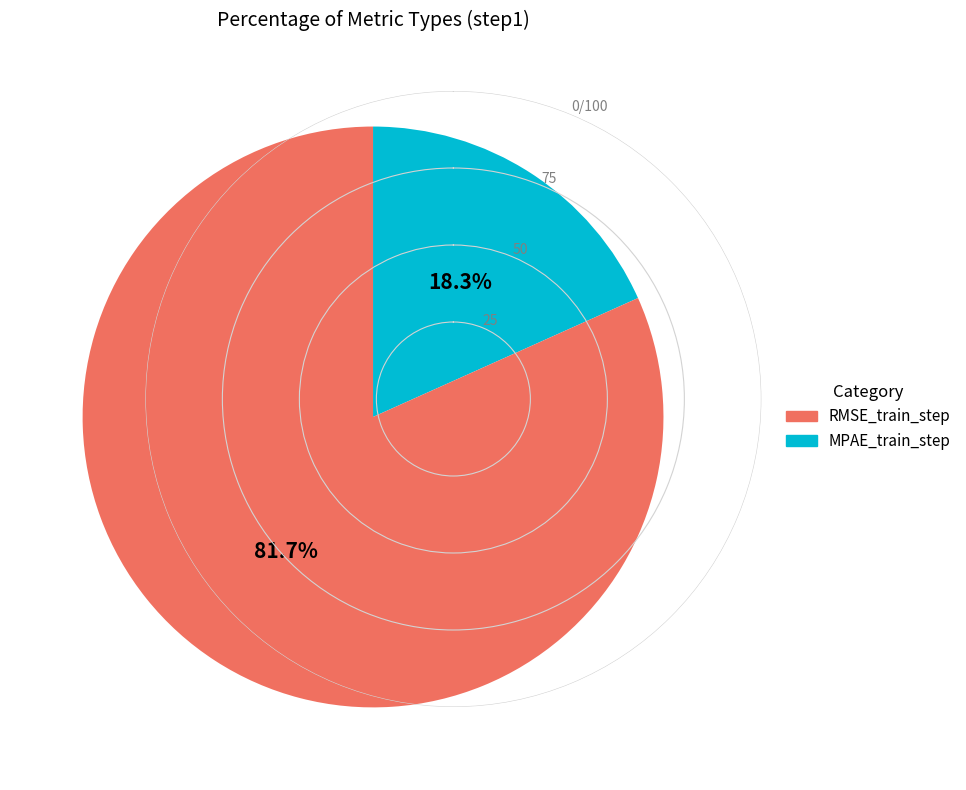

Is there a majority slice in this chart?

Yes